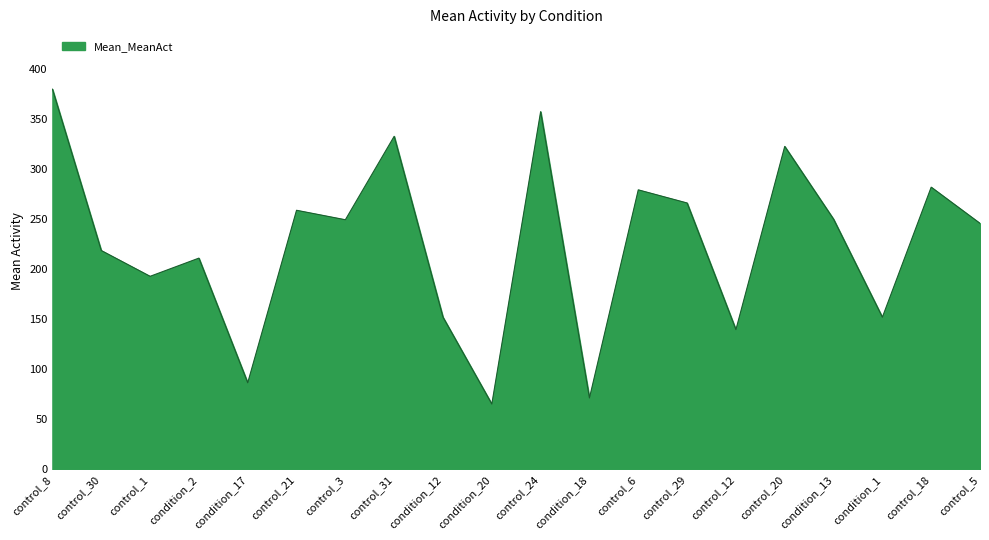

How many interior local peaks (higher than both neighbors) does the data have?

7